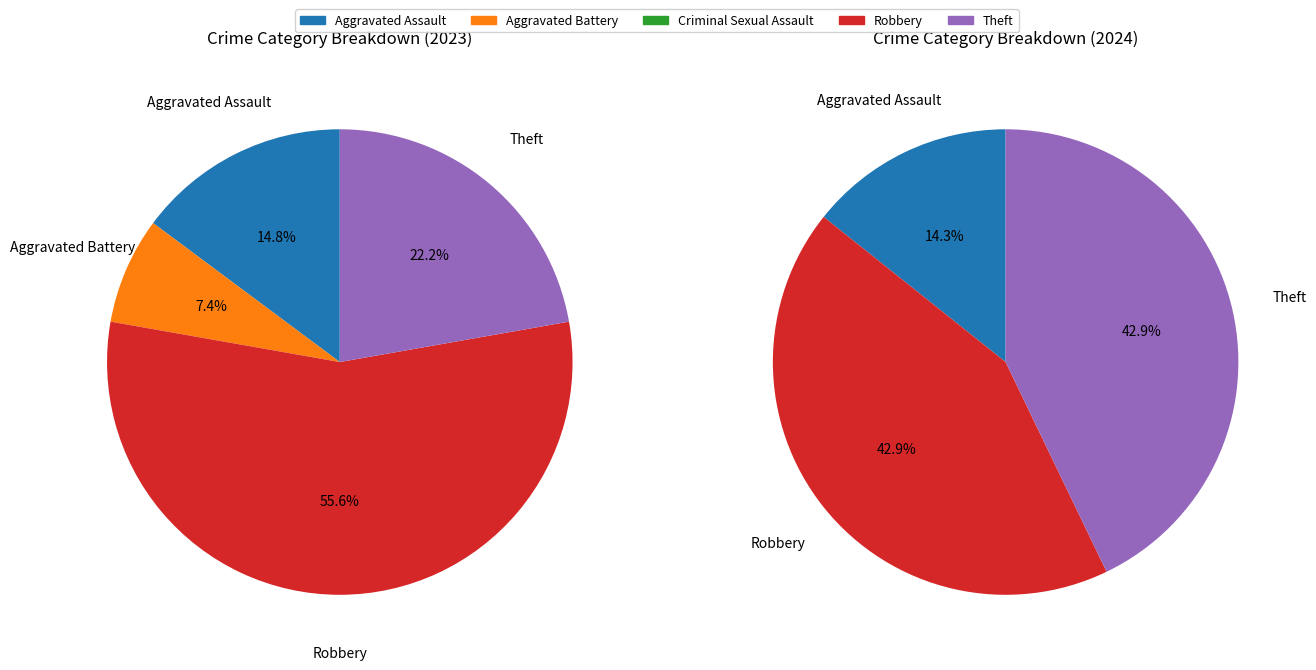

To the nearest percent, what is the difference between the 4 and 2 slice percentages?

43%